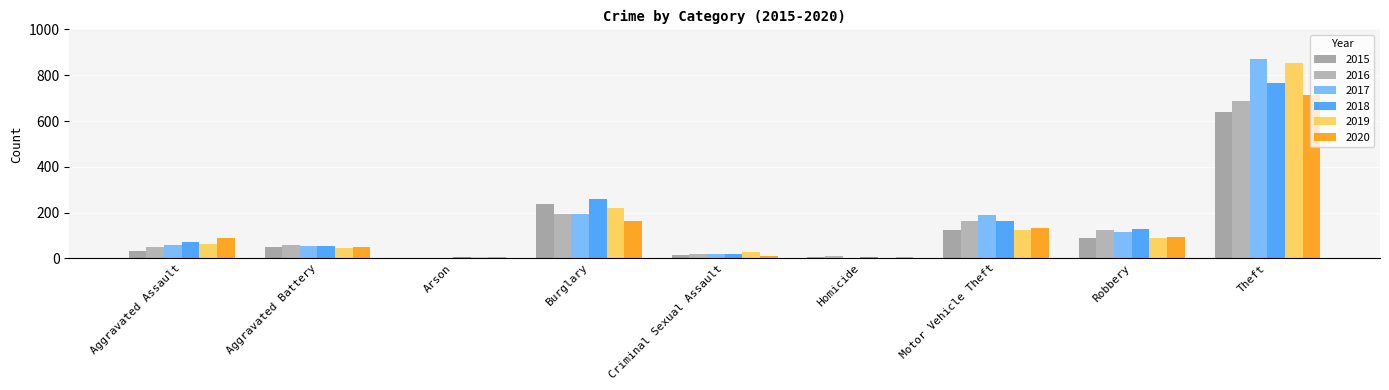

Count the number of data series in this chart.

6